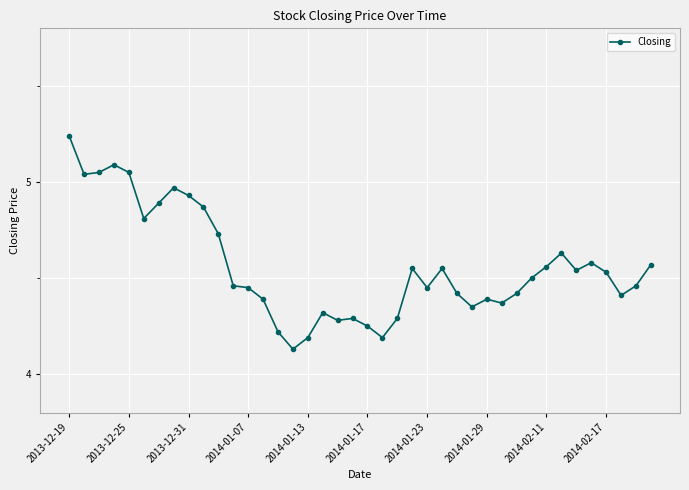

True or false: the data has more than 0 interior local peaks.

True